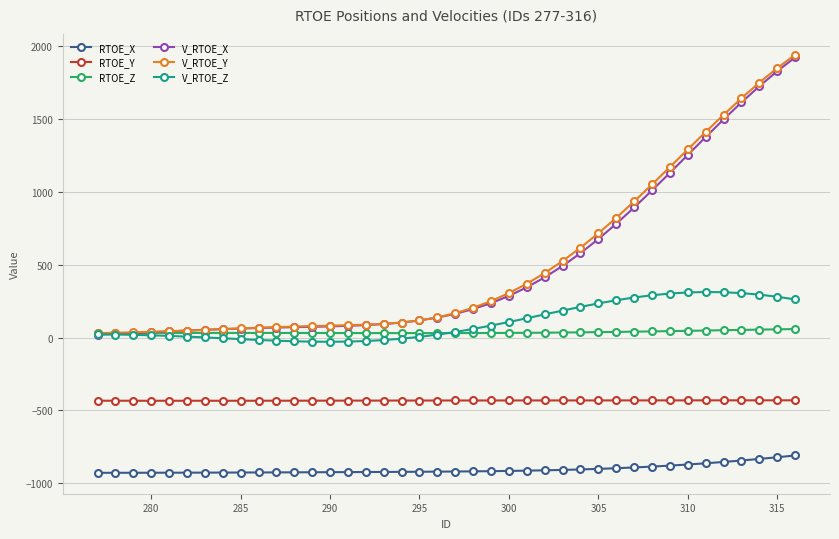

What is the sum of all RTOE_X values?

-36184.2